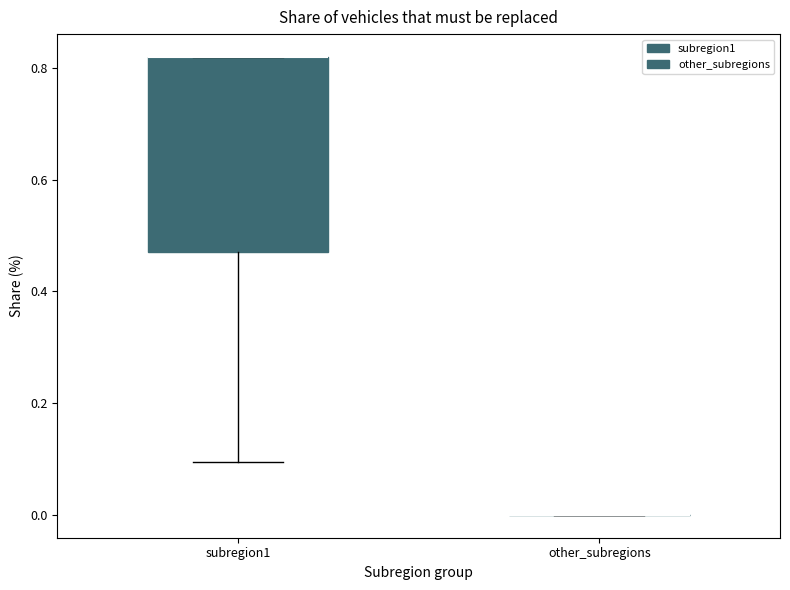

Reading left to right, transcribe this box plot: for each box, give where its median line is, the range the box spans, and where its two whiskers end, as read against the y-axis. The values are not printed on the chart, so give them approximately, as read against the axis.

subregion1: median 0.82 (drawn on the box's upper edge), box 0.48 to 0.82, whiskers 0.10 to 0.82
other_subregions: box collapsed to a line at 0.00, whiskers 0.00 to 0.00